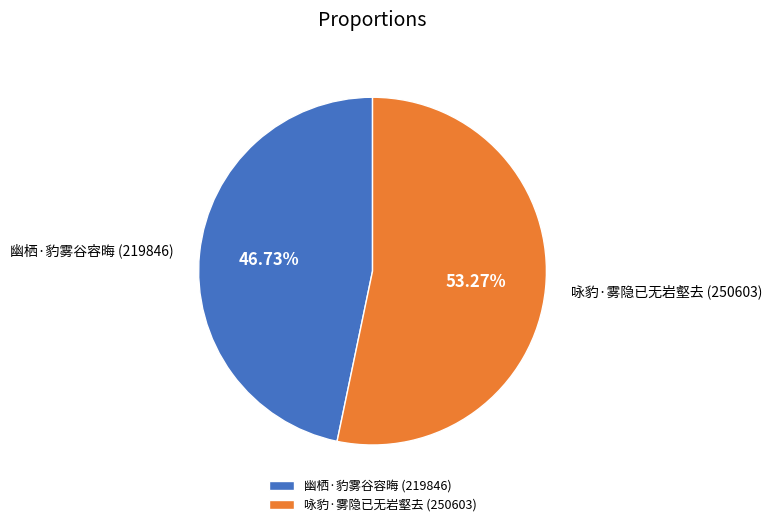

Count the number of slices in the pie.

2